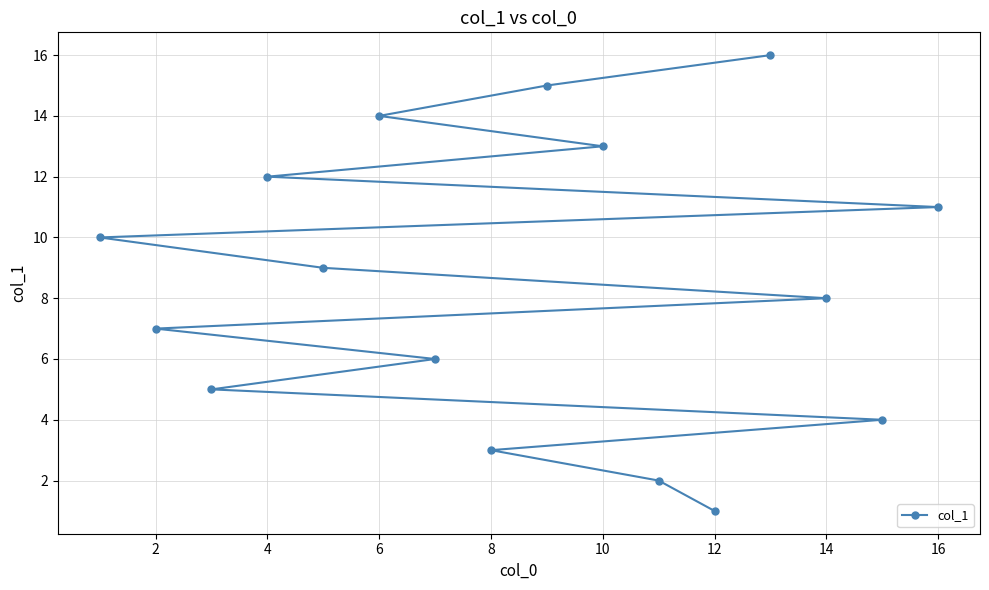

The chart shows a value of 13 at 10. True or false?

True